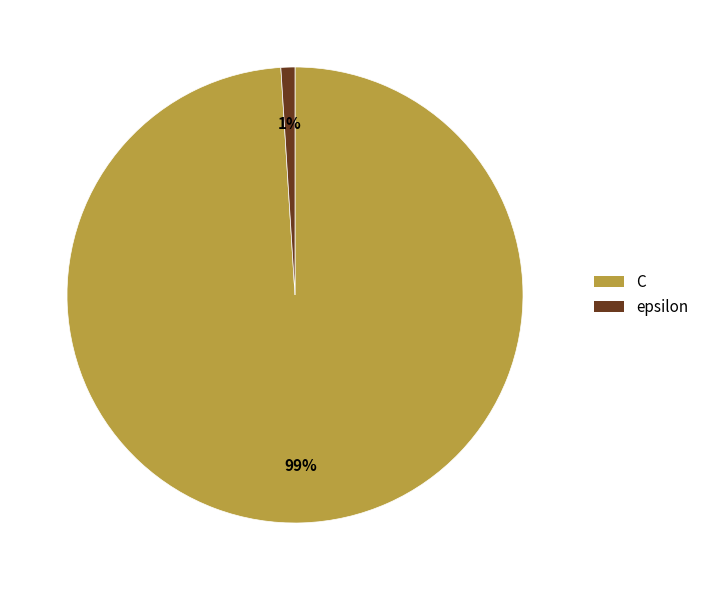

Which category accounts for the majority?

C